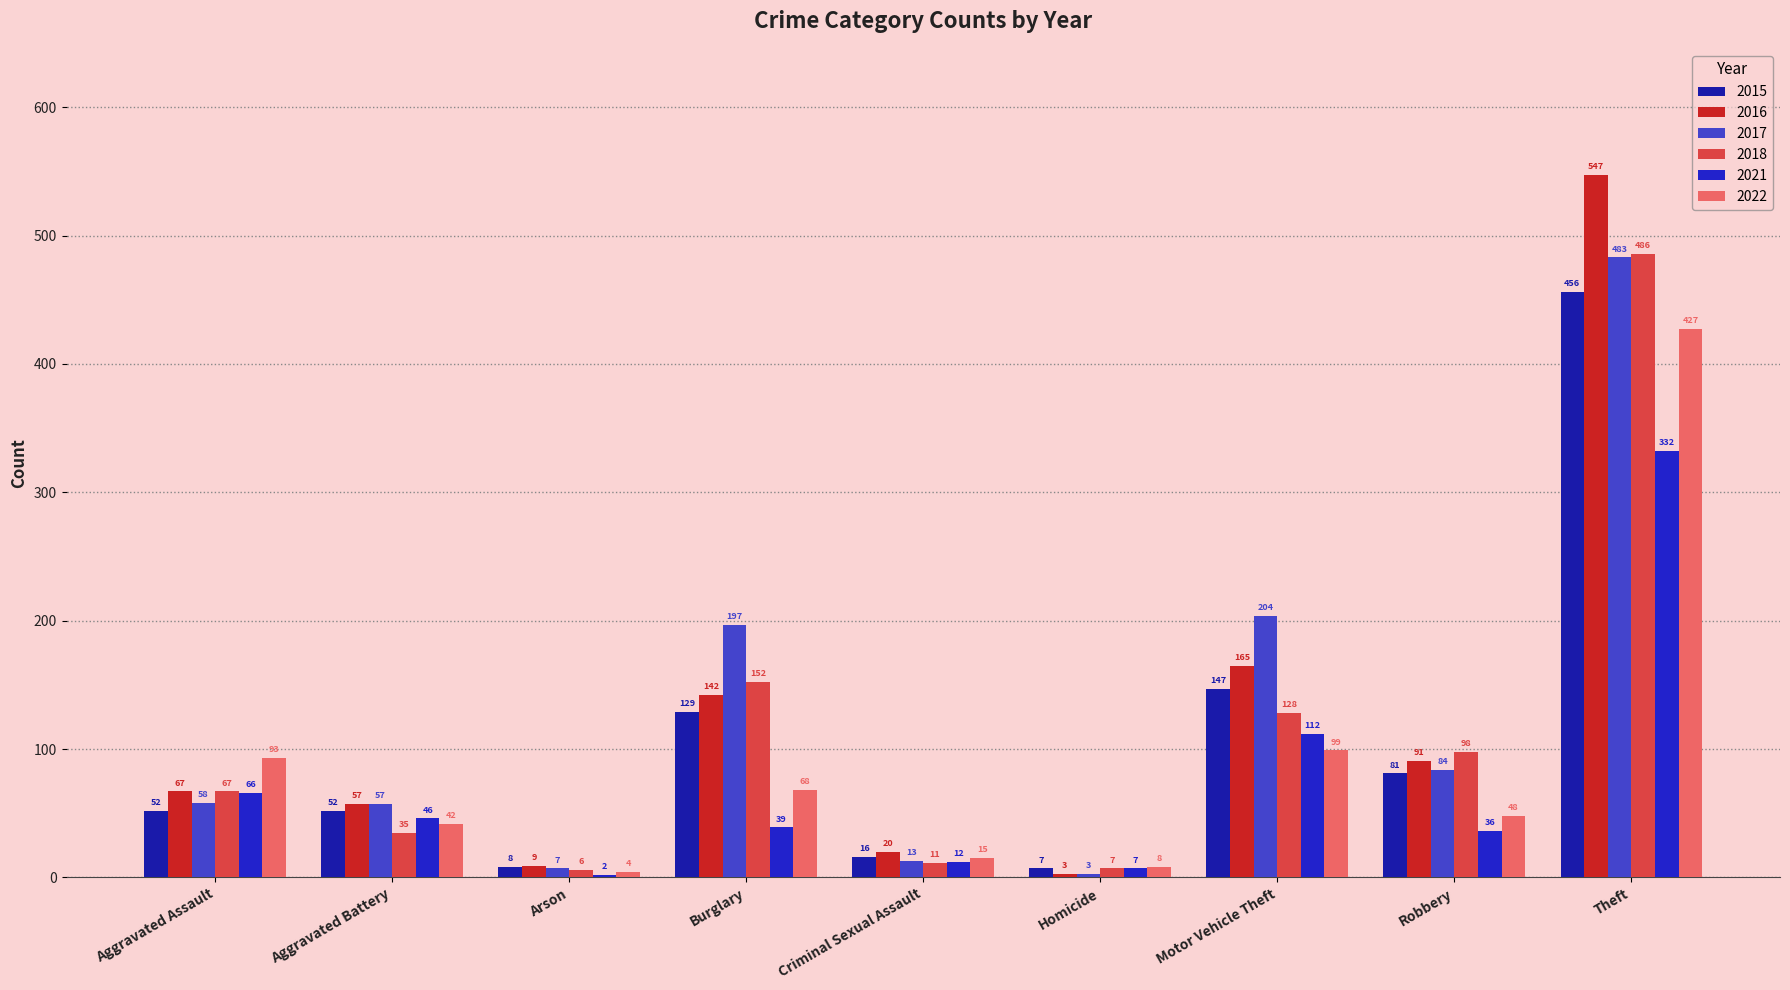

Rank the series by their maximum value, from highest to lowest.

2016, 2018, 2017, 2015, 2022, 2021